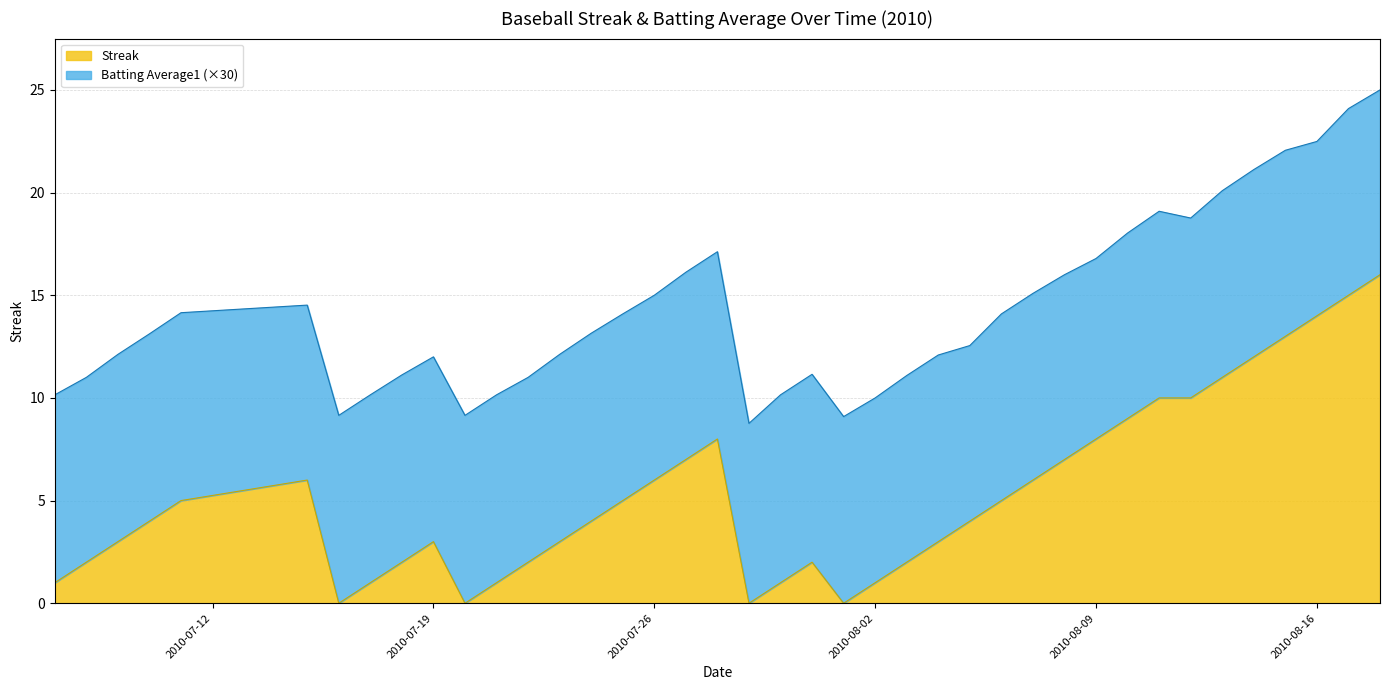

Which label corresponds to the largest value in the chart?

2010-08-18